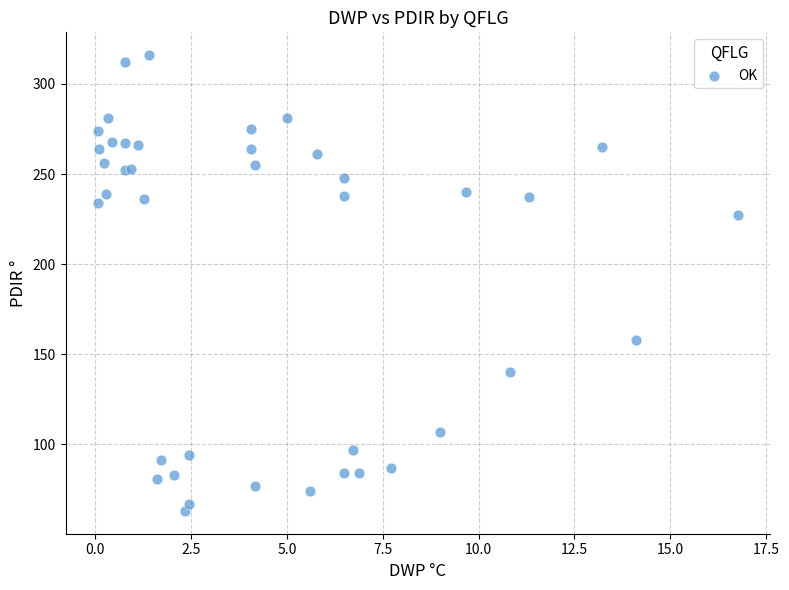

What Y value in the scatter plot is closest to 189?

158